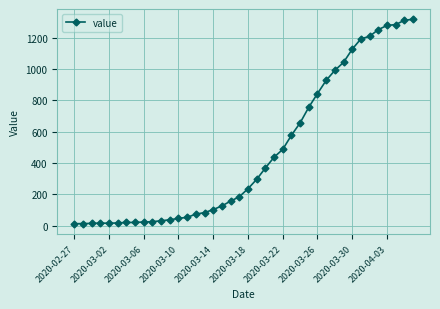

What is the average value?

467